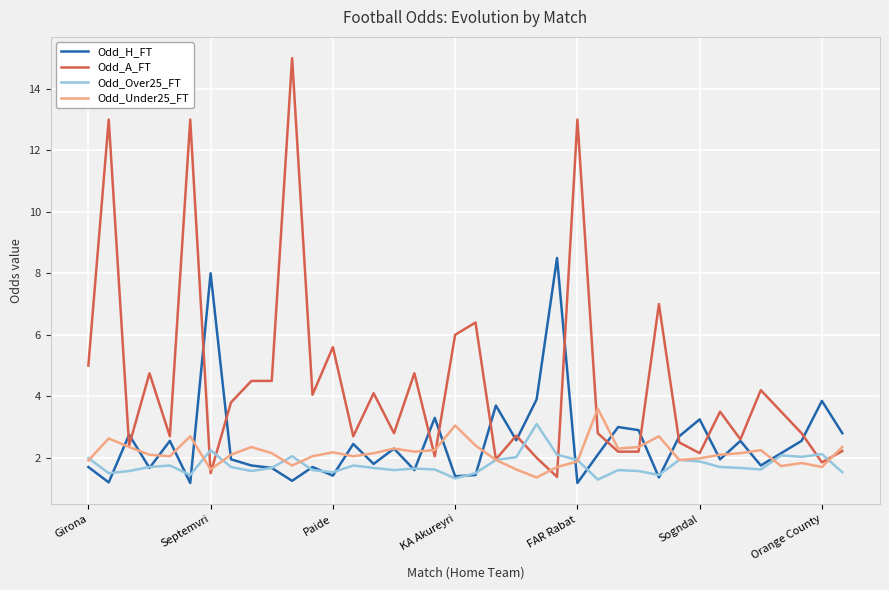

Which series has the largest total across all categories?

Odd_A_FT